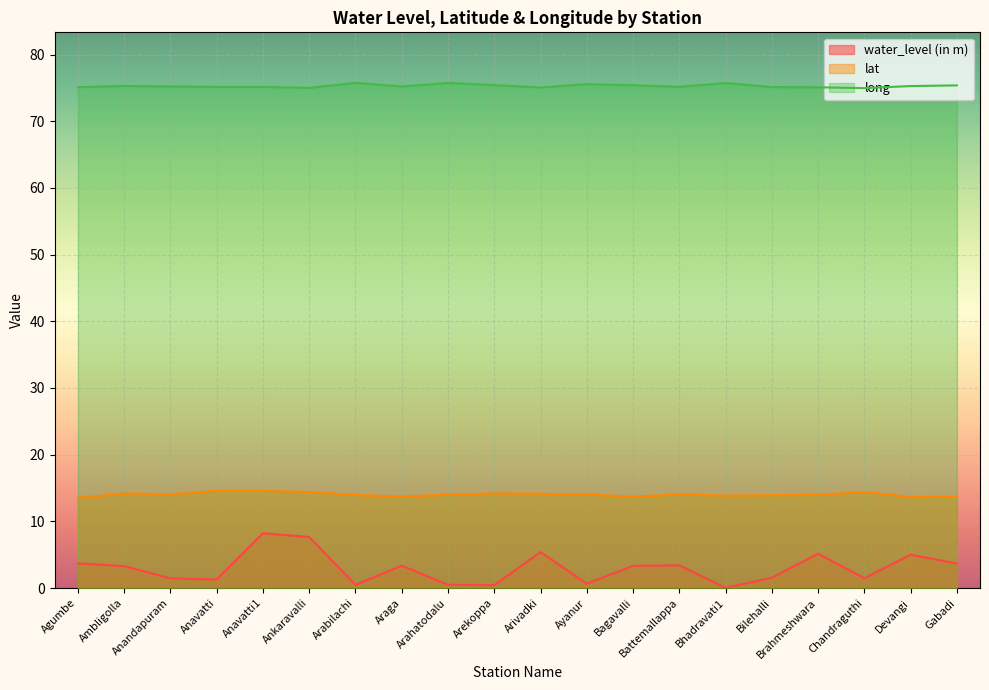

What is the difference between the water_level (in m) values at Battemallappa and Bagavalli?

0.1